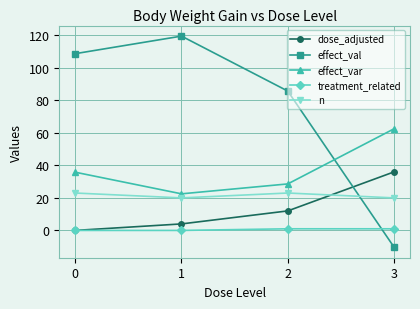

What is the difference between the second highest and minimum values in the dose_adjusted series?

12.0